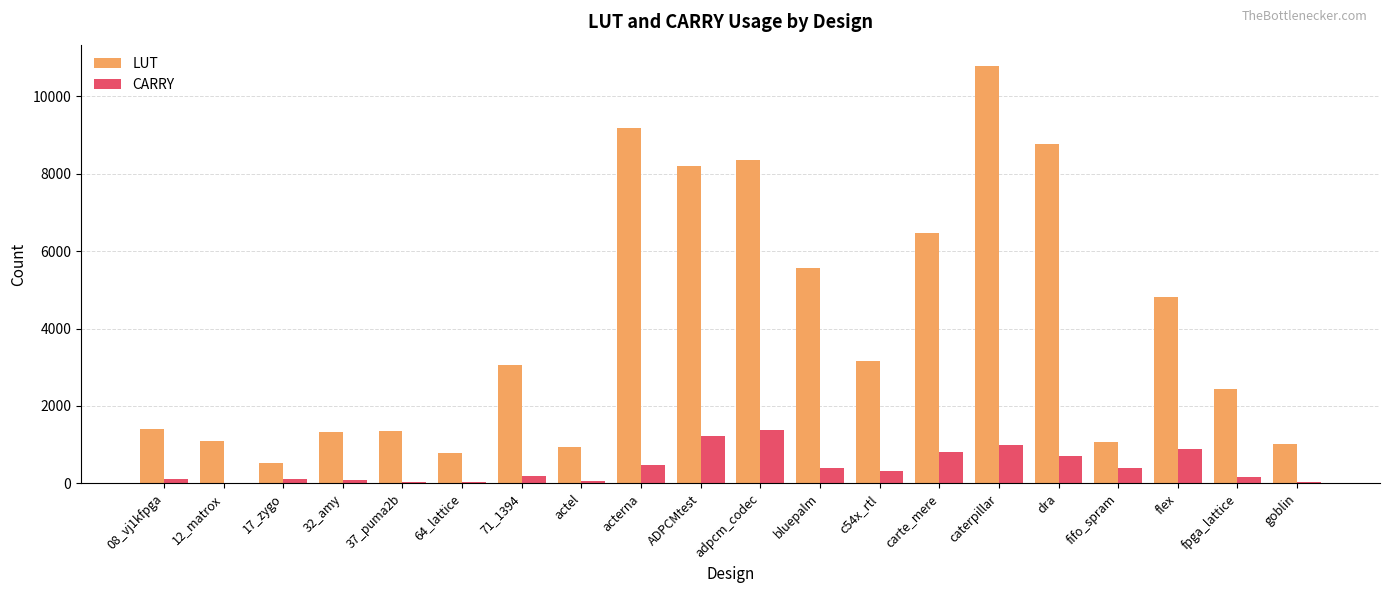

Is the value of LUT at c54x_rtl greater than the value of CARRY at 12_matrox?

Yes